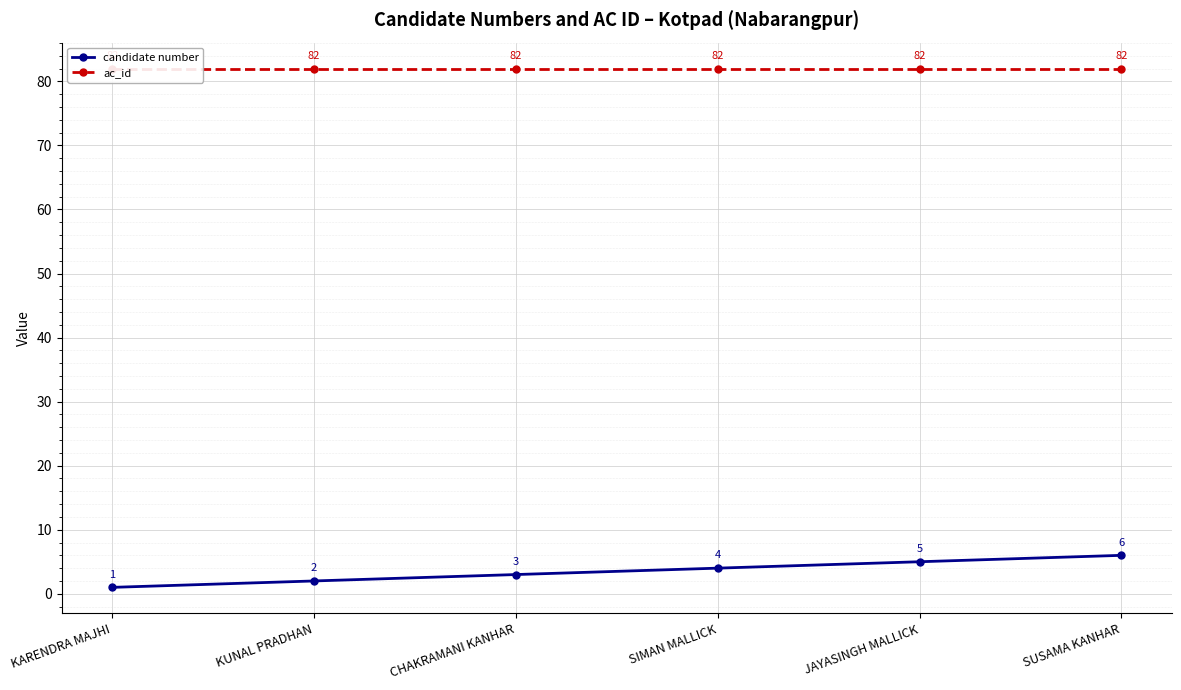

What is the minimum value shown in the chart?

1